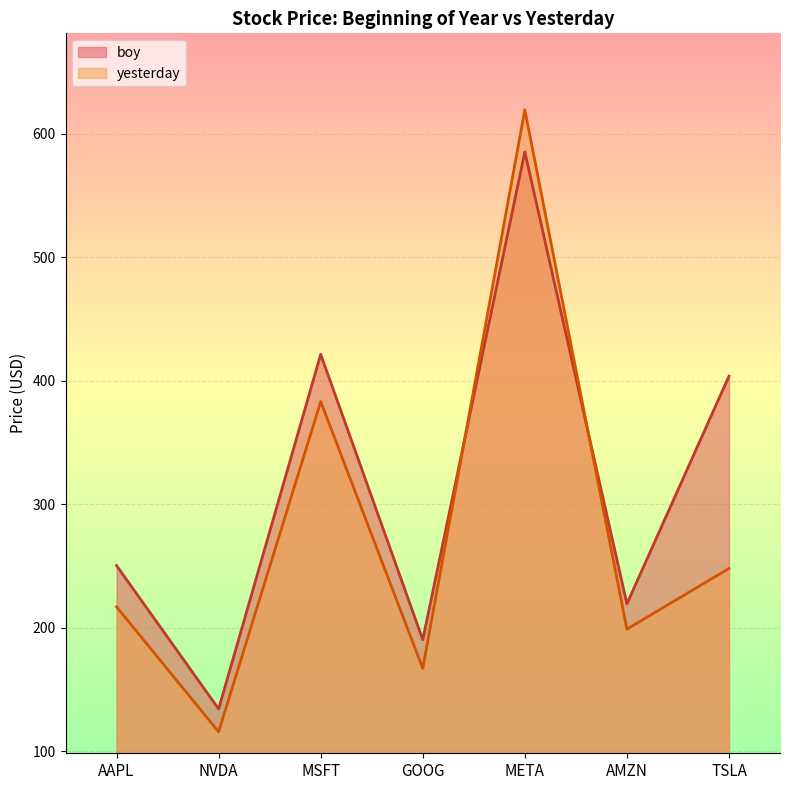

Between GOOG and AAPL, which is larger?

AAPL